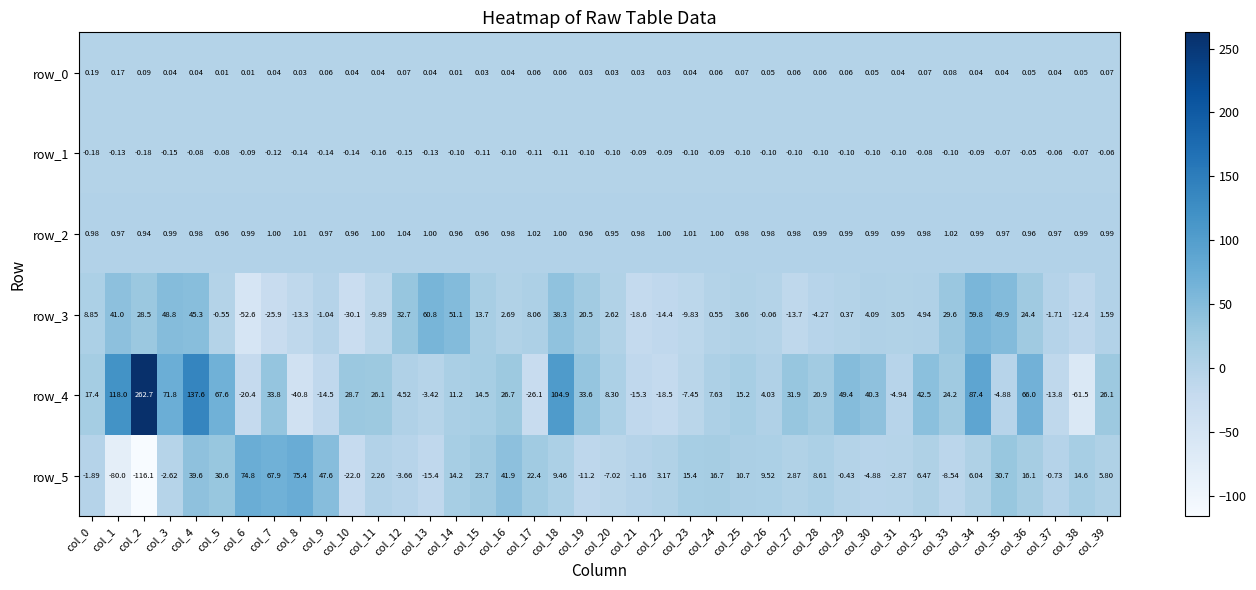

Is the value of row_2 at col_16 greater than the value of row_0 at col_8?

Yes